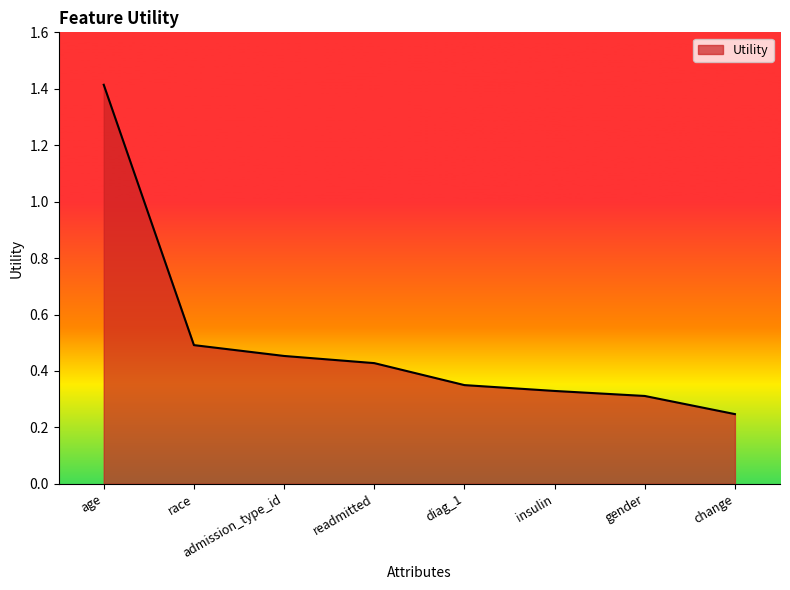

At which label is the value closest to 0?

change